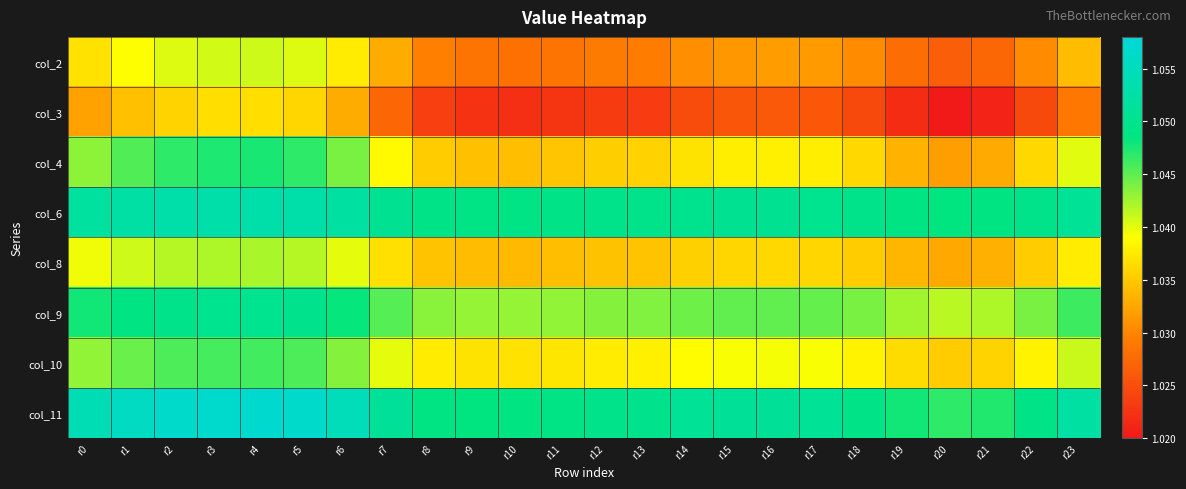

How many categories are shown in the chart?

24